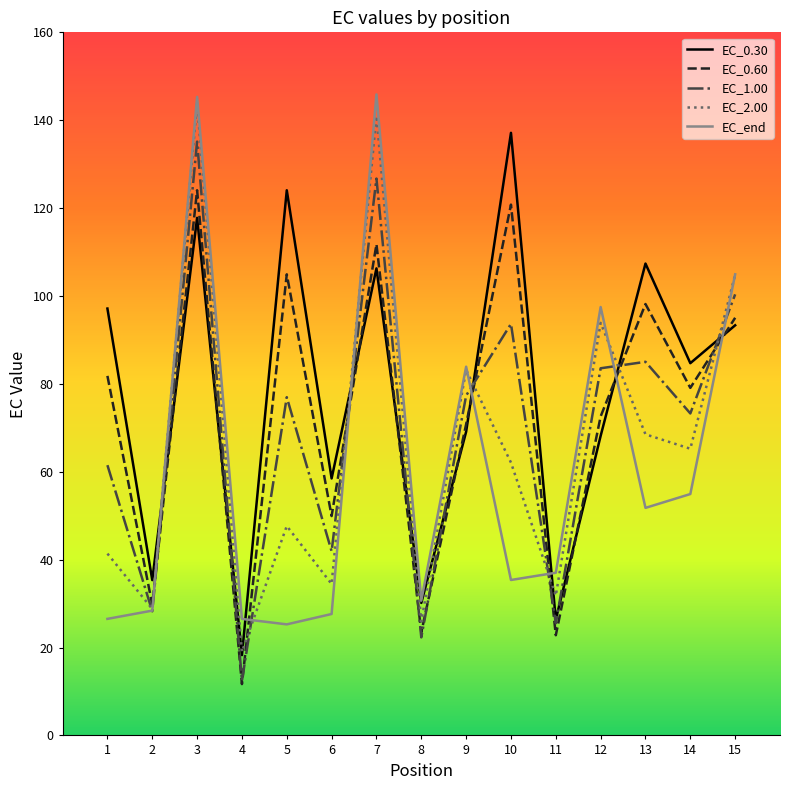

How many values in the EC_2.00 series exceed 62?

8